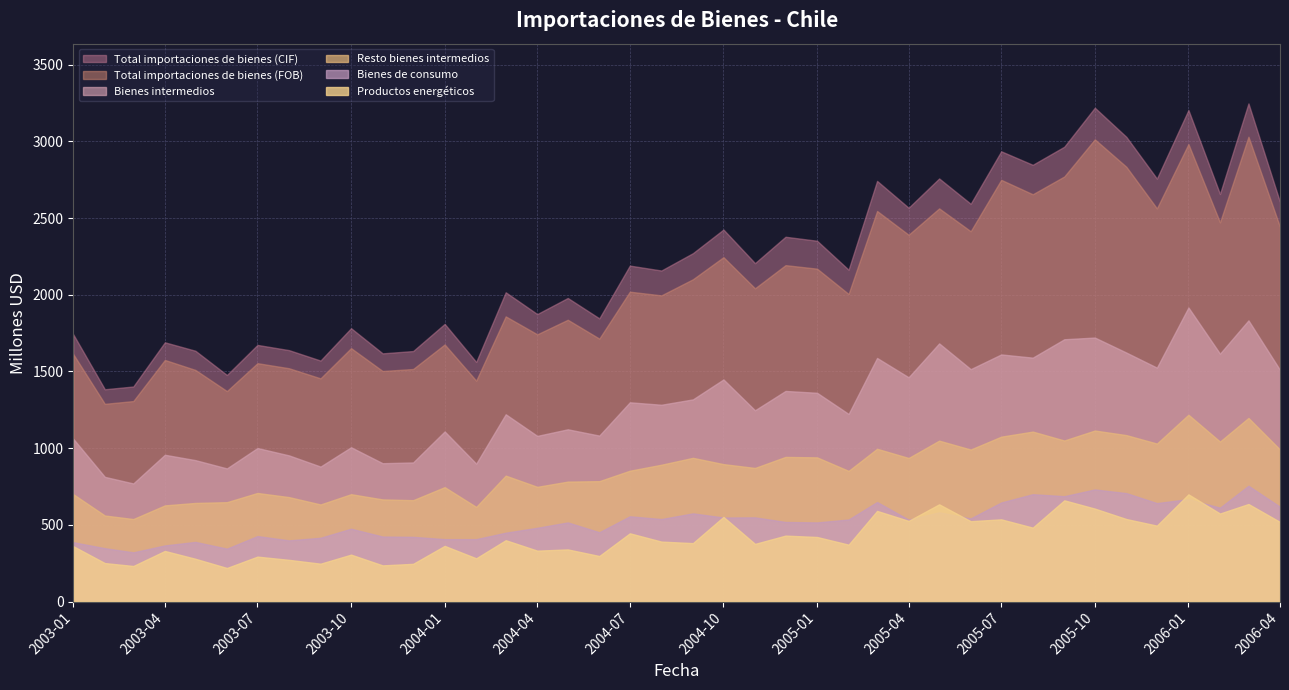

Is the value of Resto bienes intermedios at 2003-04 greater than the value of Bienes de consumo at 2004-09?

Yes